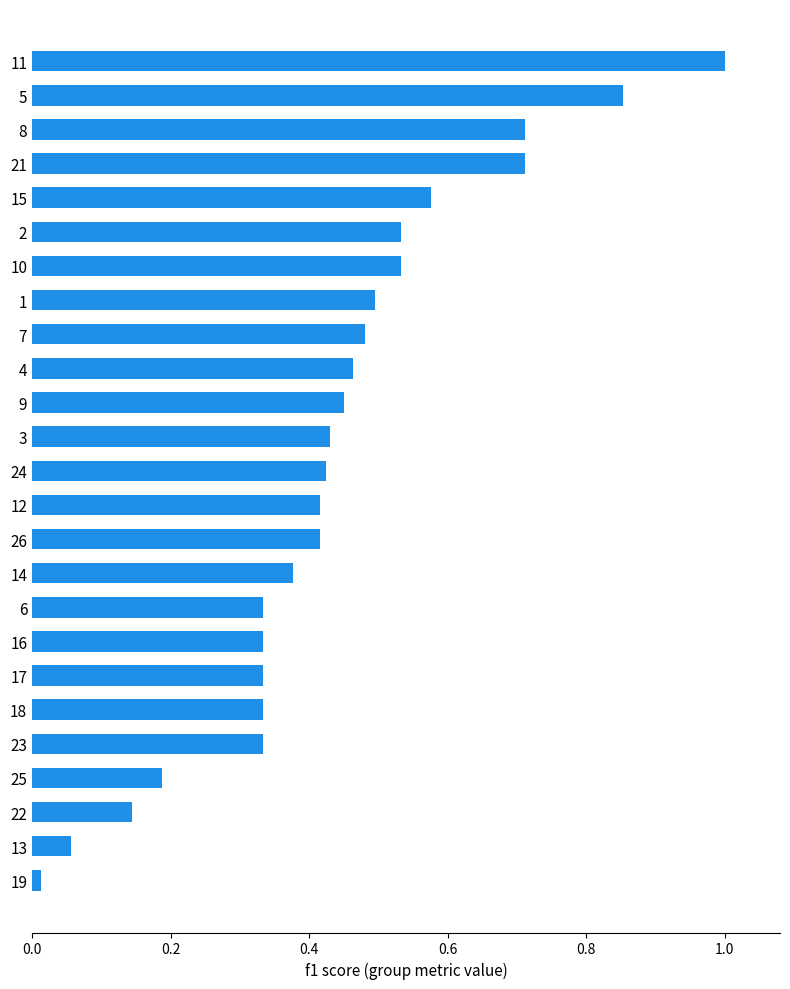

What is the difference between the values at 11 and 25?

0.8